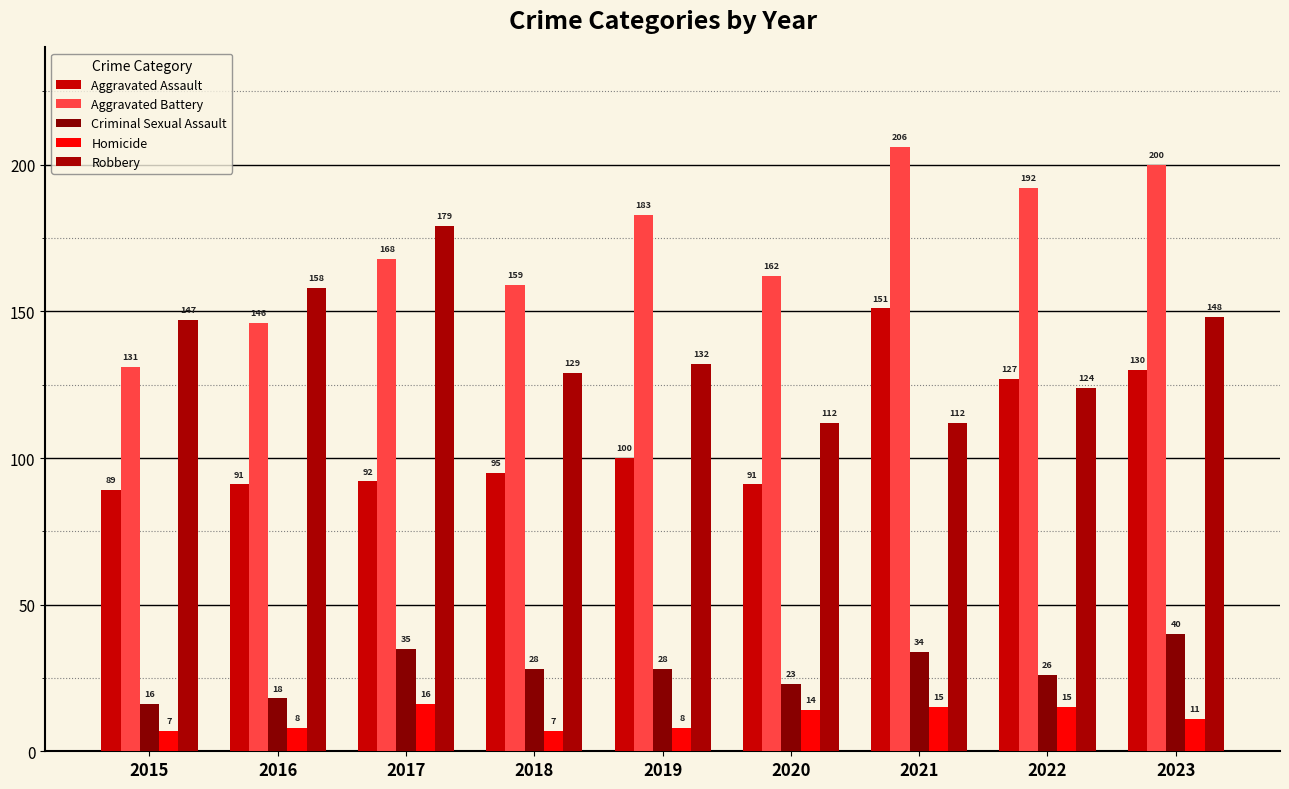

What is the spread (max minus min) of values at 2017?

163